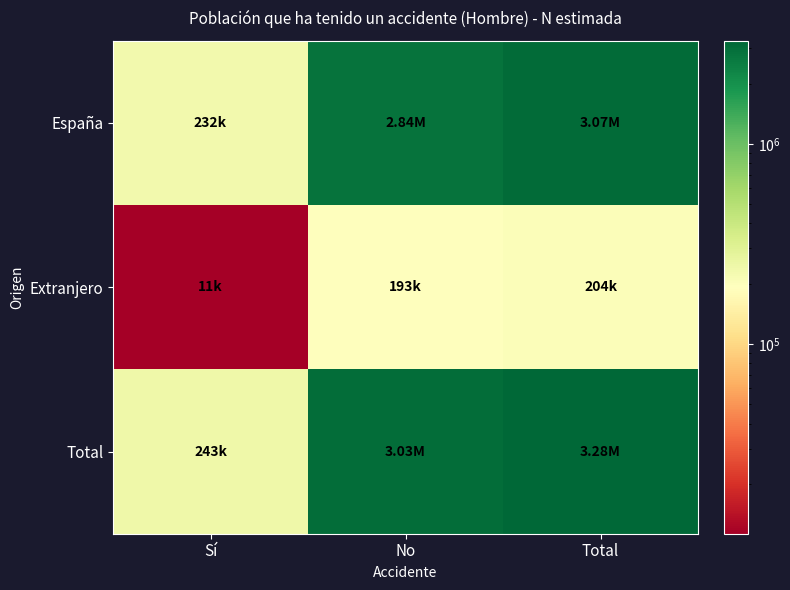

What is the total value across all series at Total?

6553086